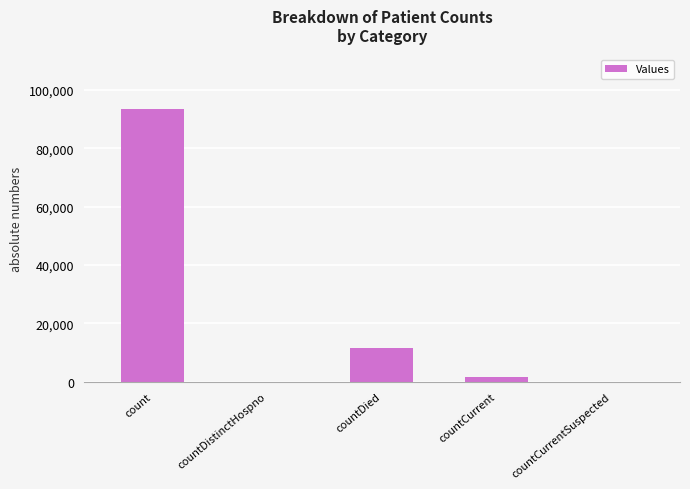

What is the sum of all values?

106884